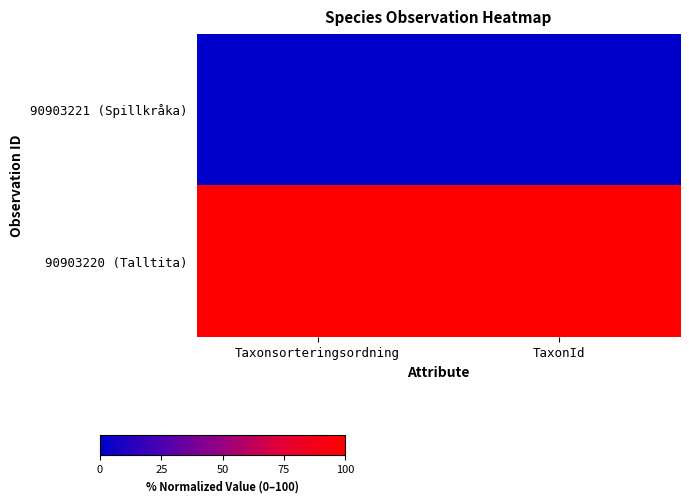

At how many categories does at least one series exceed 88?

2